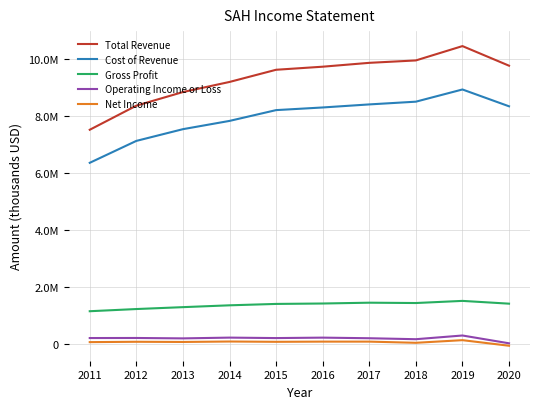

True or false: Gross Profit has a value of 819354 at 2013.

False